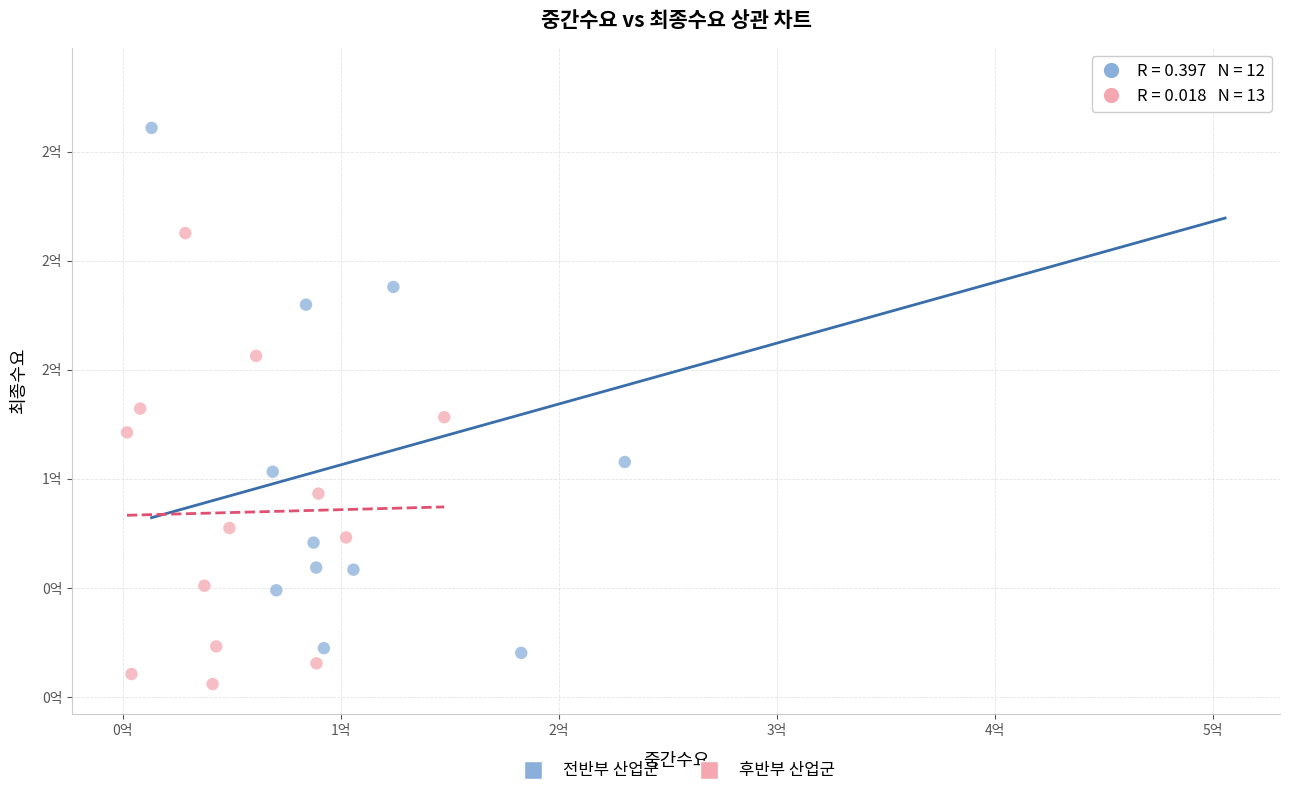

What are all the series names shown in the legend?

전반부 산업군, 후반부 산업군